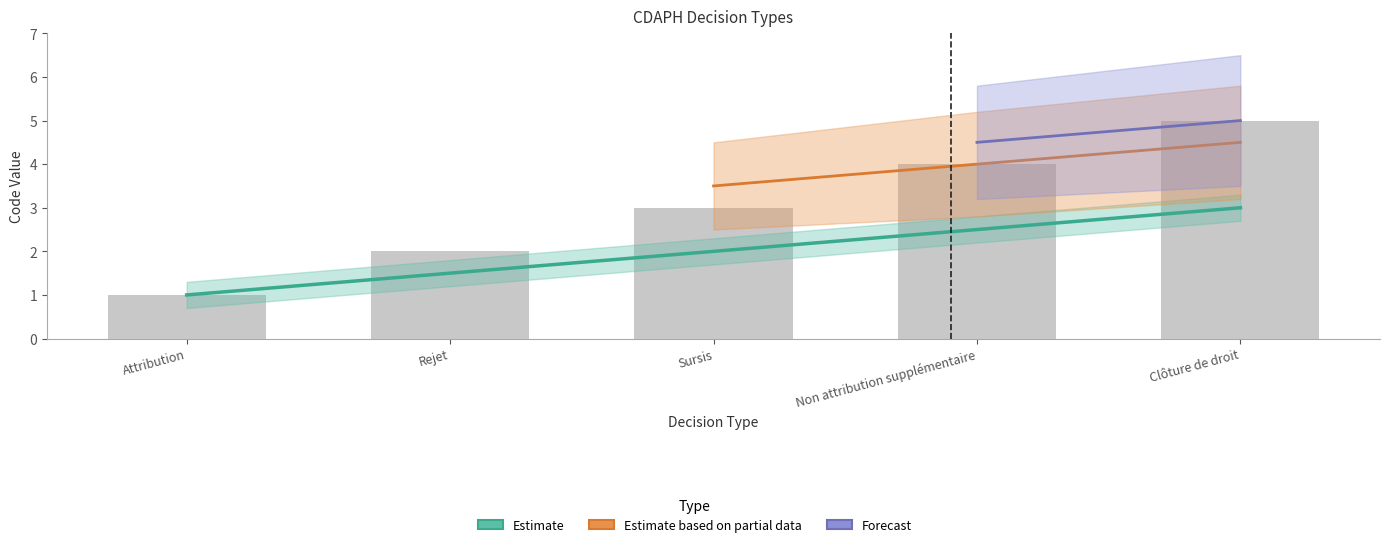

Which category has the lowest value across all series?

Attribution